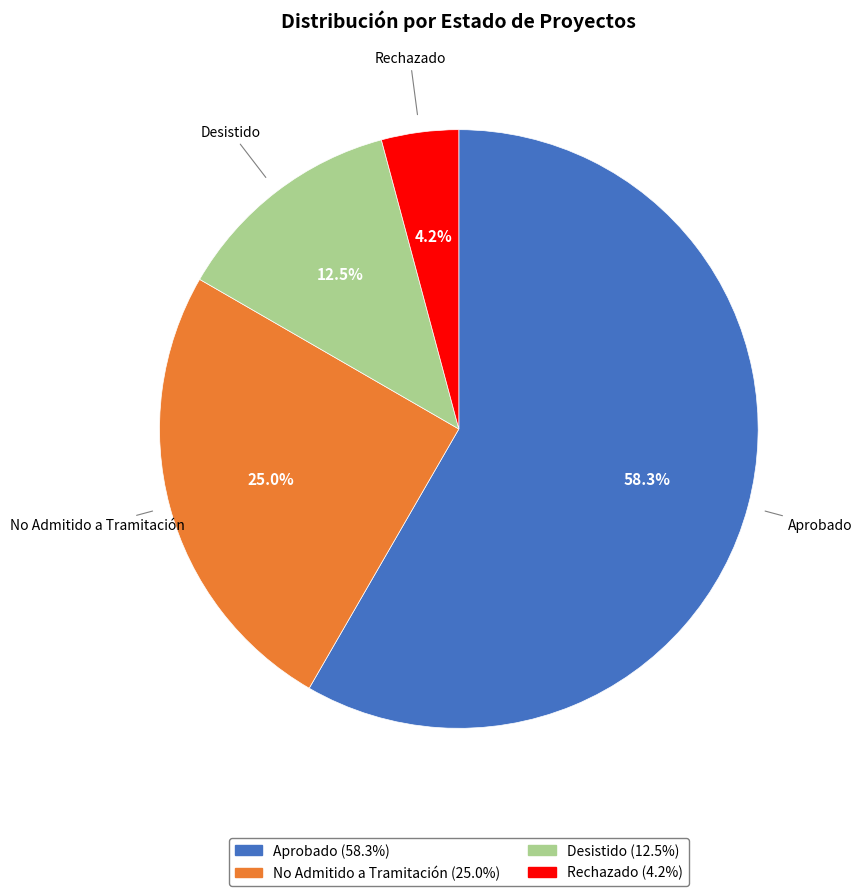

The No Admitido a Tramitación slice represents 25% of the pie. True or false?

True